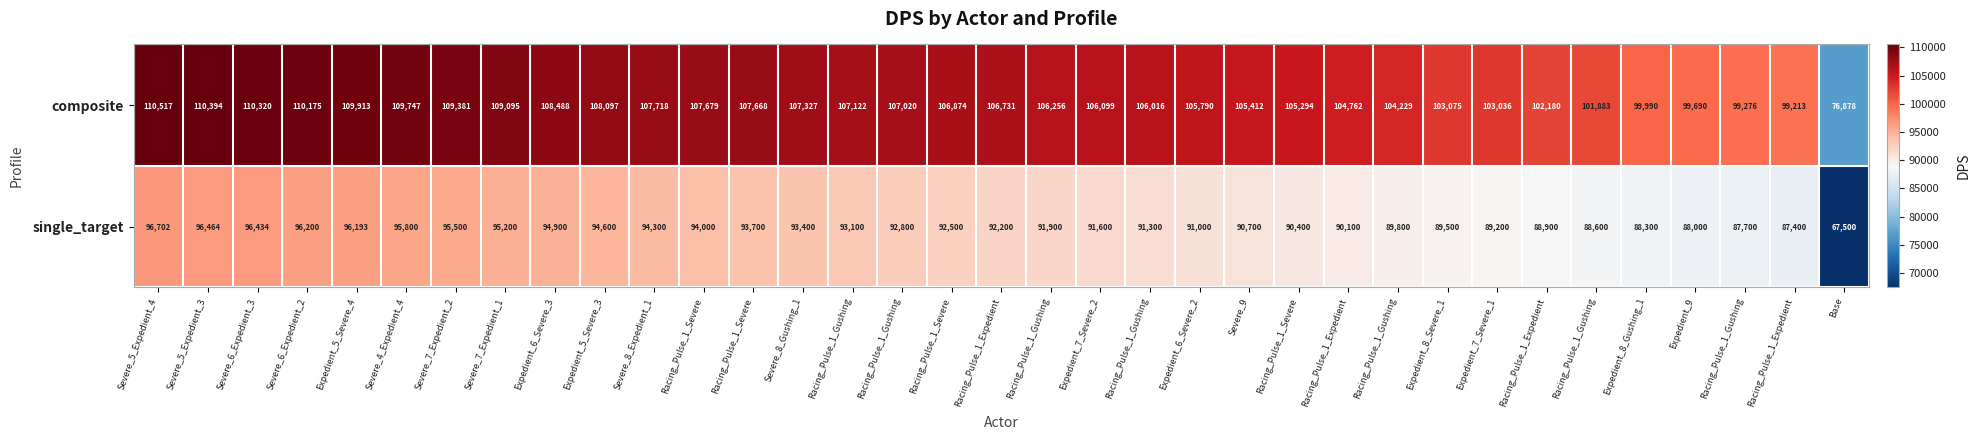

Reading left to right, list all the values displayed in this chart.

composite: Severe_5_Expedient_4=110517	Severe_5_Expedient_3=110394	Severe_6_Expedient_3=110320	Severe_6_Expedient_2=110175	Expedient_5_Severe_4=109913	Severe_4_Expedient_4=109747	Severe_7_Expedient_2=109381	Severe_7_Expedient_1=109095	Expedient_6_Severe_3=108488	Expedient_5_Severe_3=108097	Severe_8_Expedient_1=107718	Racing_Pulse_1_Severe=107679	Racing_Pulse_1_Severe=107668	Severe_8_Gushing_1=107327	Racing_Pulse_1_Gushing=107122	Racing_Pulse_1_Gushing=107020	Racing_Pulse_1_Severe=106874	Racing_Pulse_1_Expedient=106731	Racing_Pulse_1_Gushing=106256	Expedient_7_Severe_2=106099	Racing_Pulse_1_Gushing=106016	Expedient_6_Severe_2=105790	Severe_9=105412	Racing_Pulse_1_Severe=105294	Racing_Pulse_1_Expedient=104762	Racing_Pulse_1_Gushing=104229	Expedient_8_Severe_1=103075	Expedient_7_Severe_1=103036	Racing_Pulse_1_Expedient=102180	Racing_Pulse_1_Gushing=101883	Expedient_8_Gushing_1=99990	Expedient_9=99690	Racing_Pulse_1_Gushing=99276	Racing_Pulse_1_Expedient=99213	Base=76878
single_target: Severe_5_Expedient_4=96702	Severe_5_Expedient_3=96464	Severe_6_Expedient_3=96434	Severe_6_Expedient_2=96200	Expedient_5_Severe_4=96193	Severe_4_Expedient_4=95800	Severe_7_Expedient_2=95500	Severe_7_Expedient_1=95200	Expedient_6_Severe_3=94900	Expedient_5_Severe_3=94600	Severe_8_Expedient_1=94300	Racing_Pulse_1_Severe=94000	Racing_Pulse_1_Severe=93700	Severe_8_Gushing_1=93400	Racing_Pulse_1_Gushing=93100	Racing_Pulse_1_Gushing=92800	Racing_Pulse_1_Severe=92500	Racing_Pulse_1_Expedient=92200	Racing_Pulse_1_Gushing=91900	Expedient_7_Severe_2=91600	Racing_Pulse_1_Gushing=91300	Expedient_6_Severe_2=91000	Severe_9=90700	Racing_Pulse_1_Severe=90400	Racing_Pulse_1_Expedient=90100	Racing_Pulse_1_Gushing=89800	Expedient_8_Severe_1=89500	Expedient_7_Severe_1=89200	Racing_Pulse_1_Expedient=88900	Racing_Pulse_1_Gushing=88600	Expedient_8_Gushing_1=88300	Expedient_9=88000	Racing_Pulse_1_Gushing=87700	Racing_Pulse_1_Expedient=87400	Base=67500